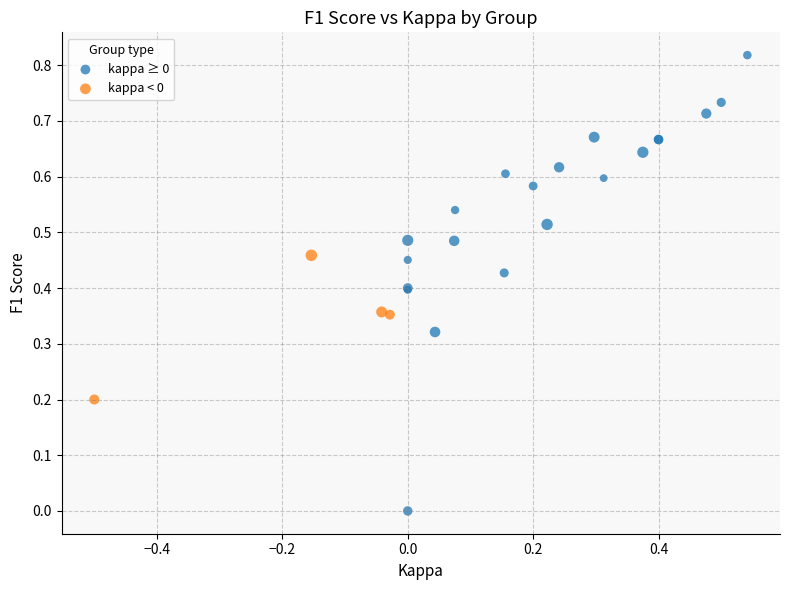

Which series has the largest Y range (max minus min)?

kappa ≥ 0